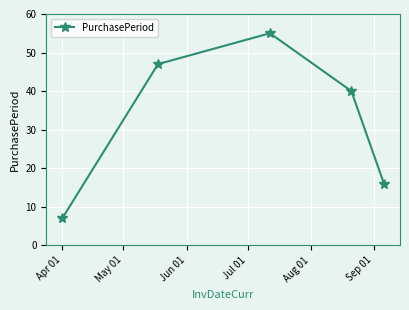

What is the average value?

33